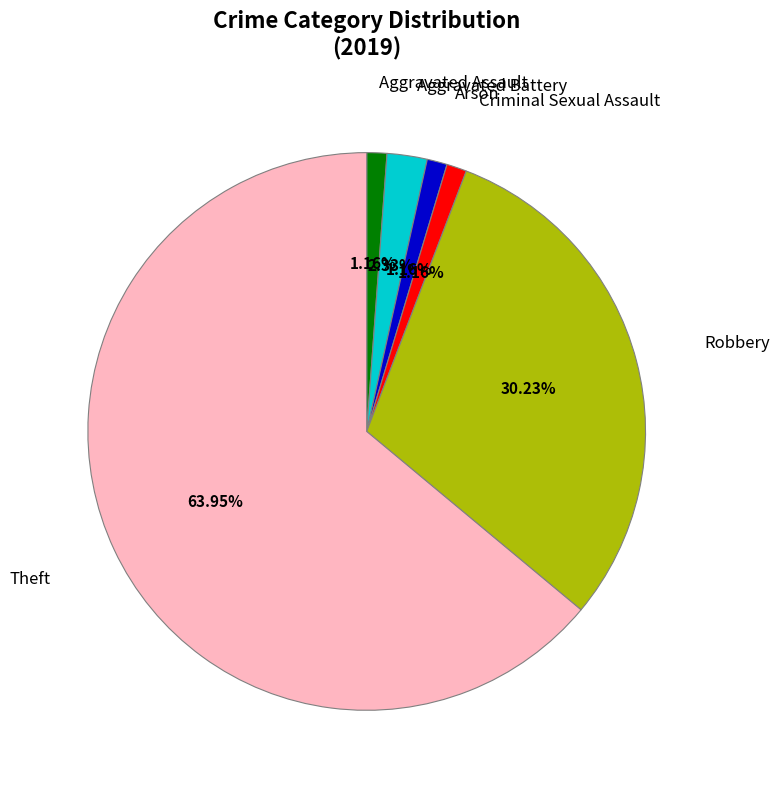

Does Theft represent more than half of the total?

Yes